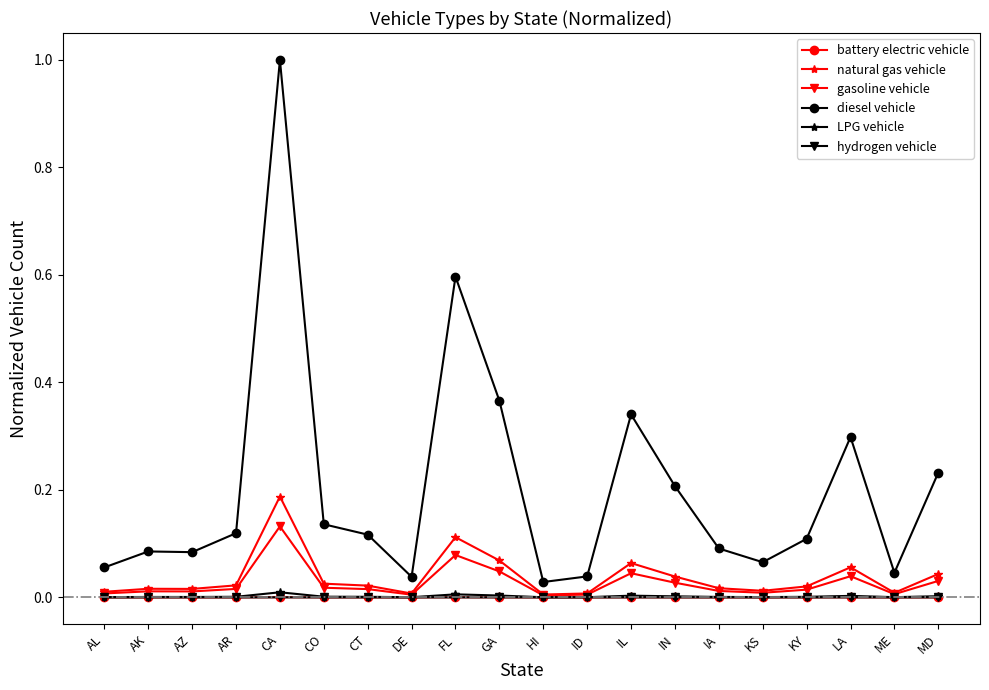

Which series has the largest total across all categories?

diesel vehicle